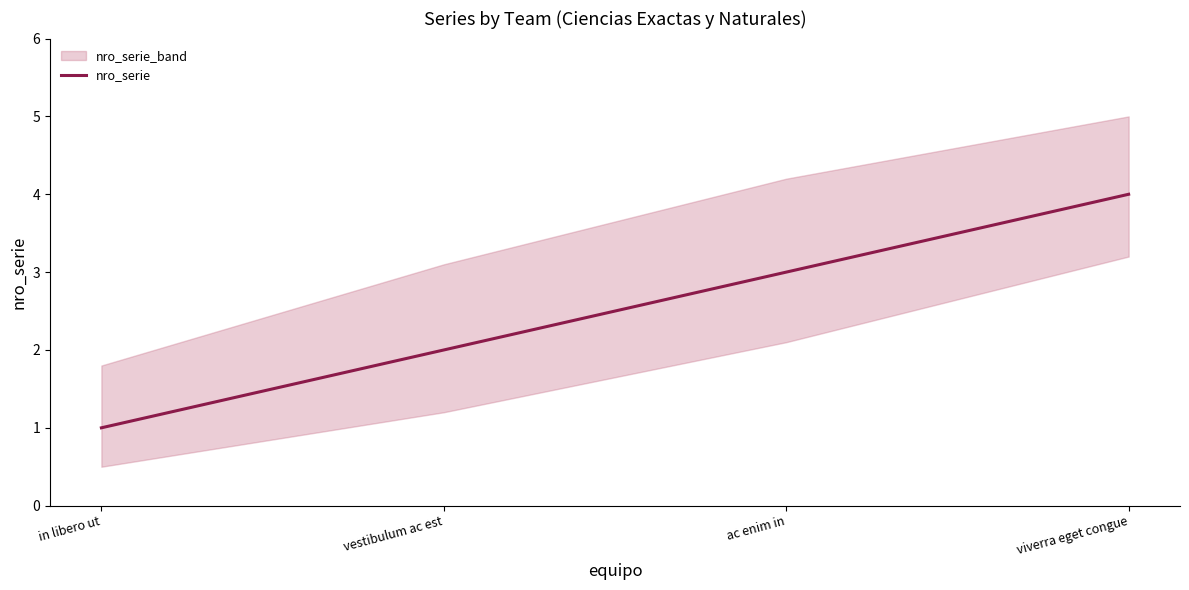

What is the label of the 1st point from the left?

in libero ut